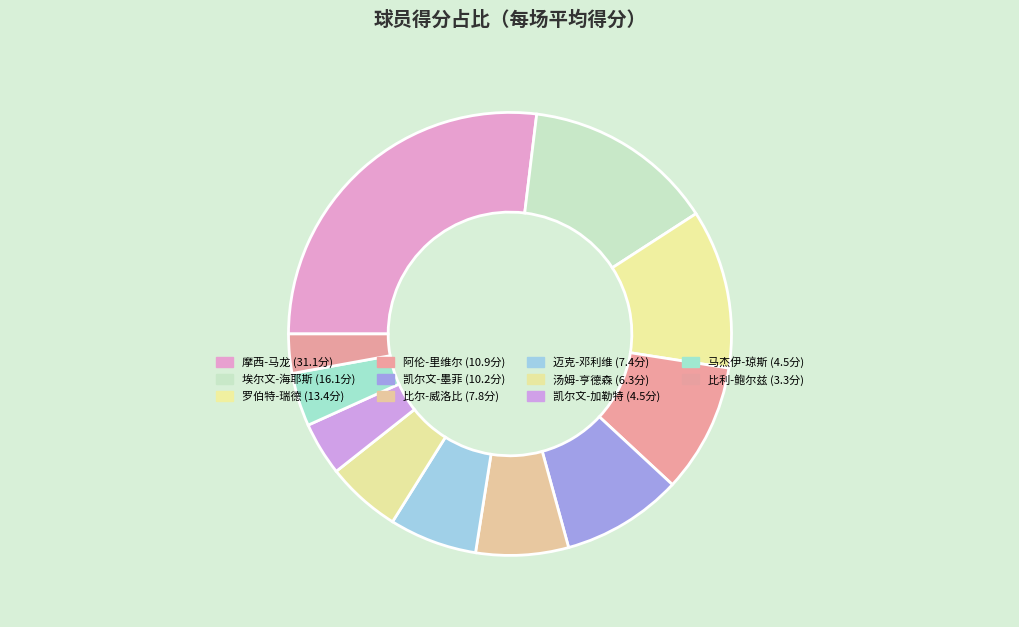

What portion of the pie excludes 凯尔文-加勒特?

96.1%